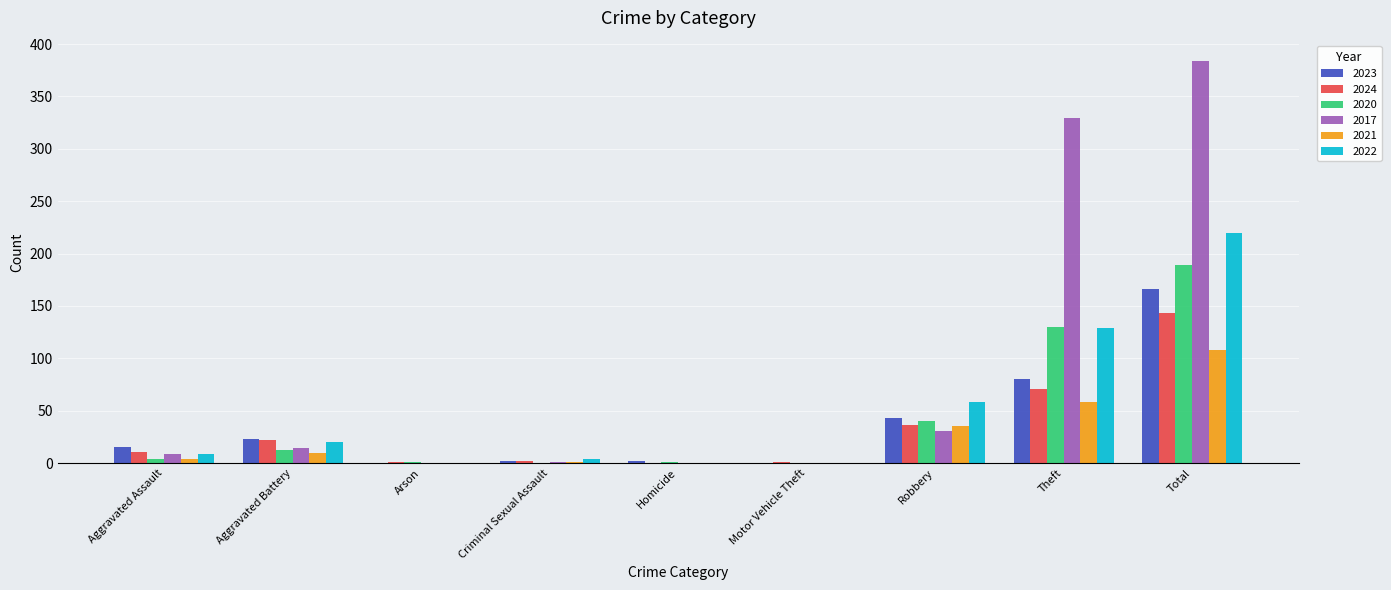

At which label does 2021 reach its peak?

Total